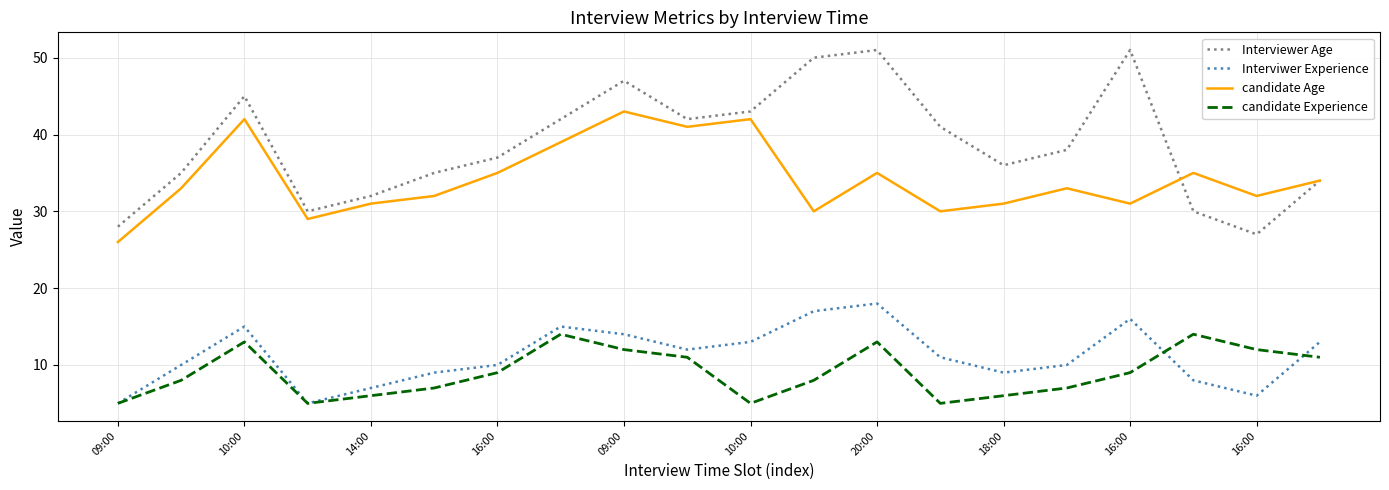

Which series has the widest spread of values?

Interviewer Age